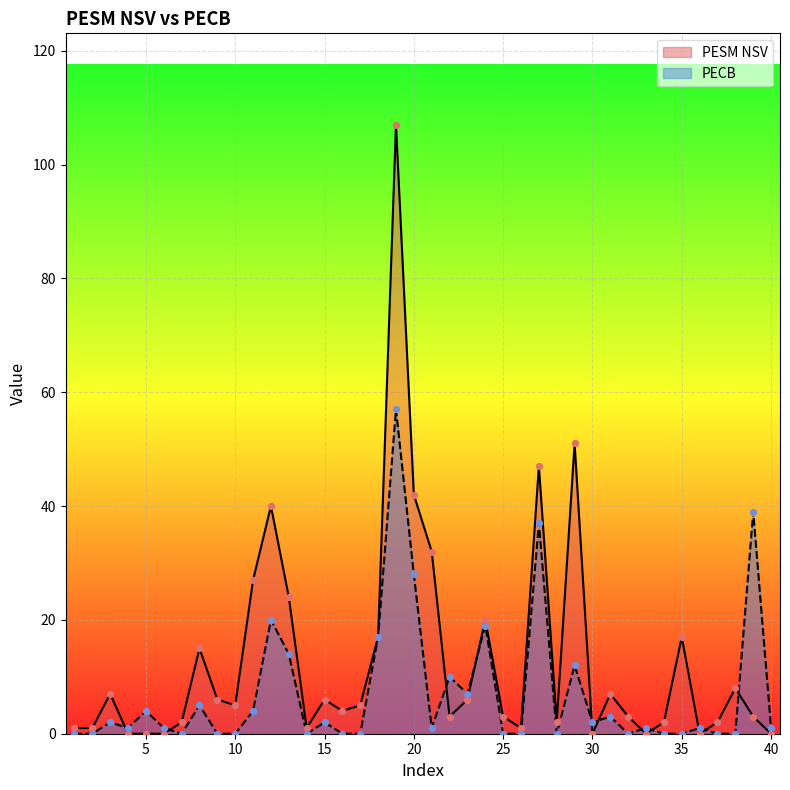

Which series has the largest total across all categories?

PESM NSV